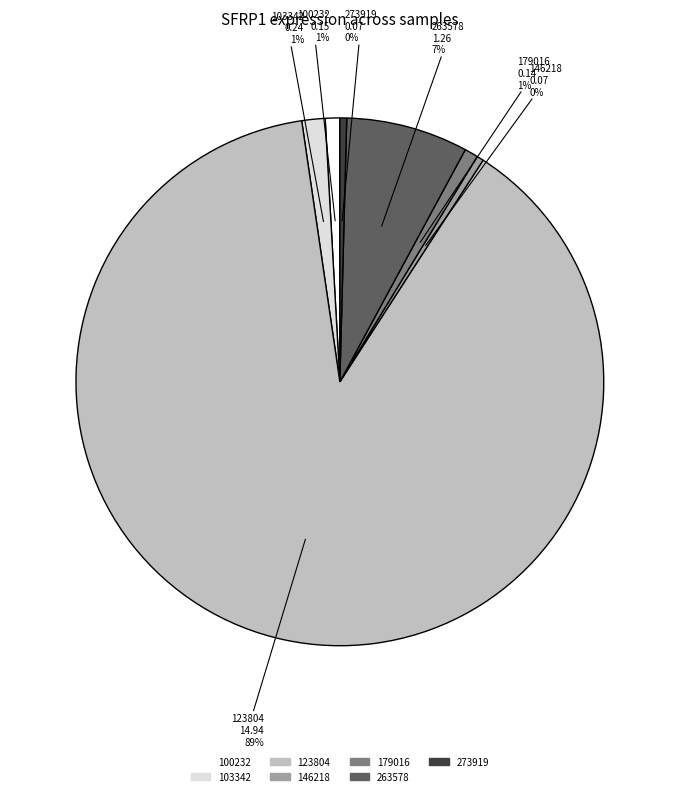

Between 273919 and 103342, which is larger?

103342